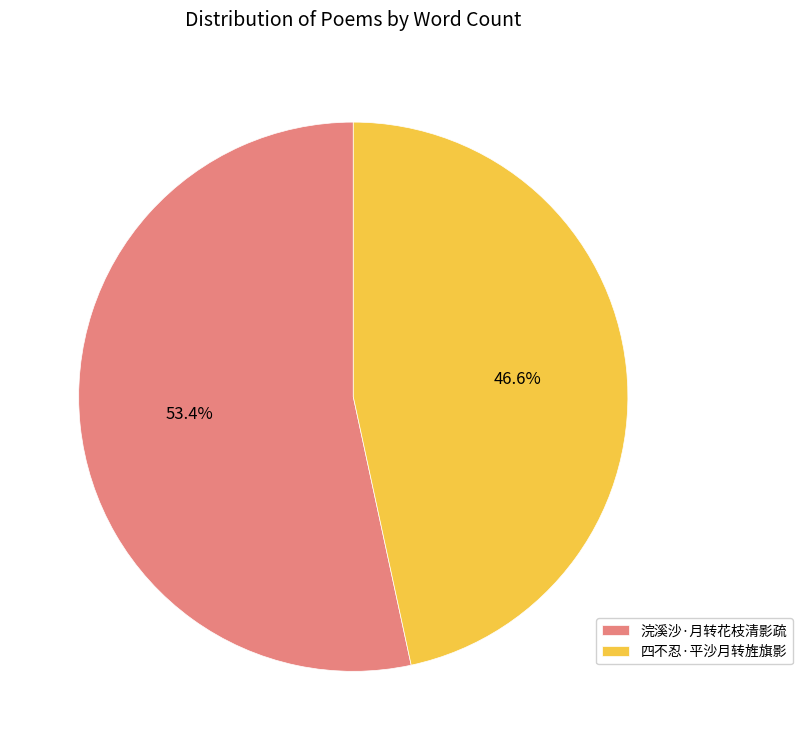

What portion of the pie excludes 四不忍·平沙月转旌旗影?

53.4%